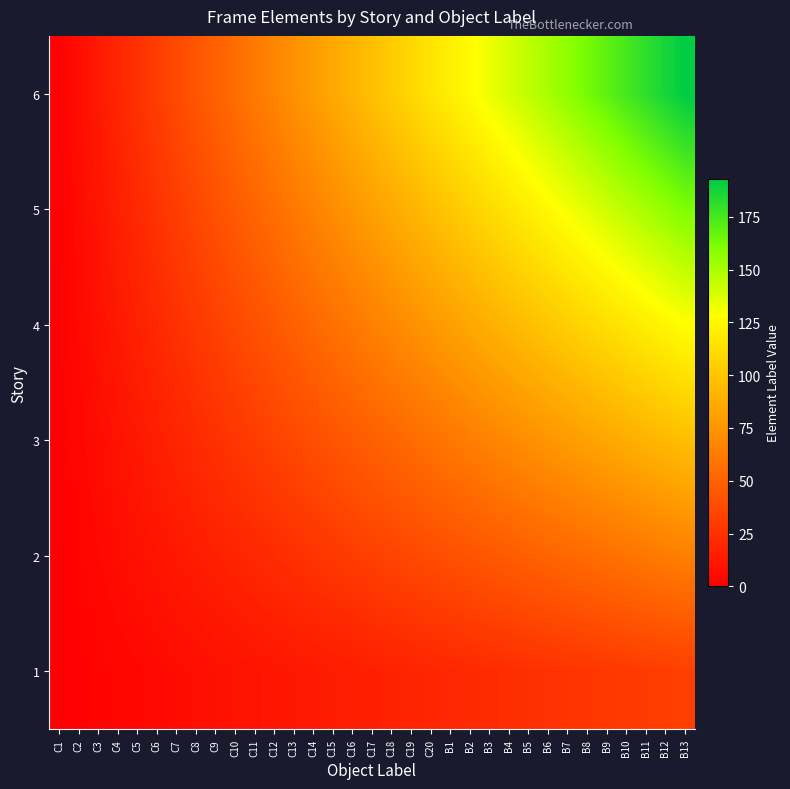

Reading right to left, what are all the values shown in this chart?

1: B13=32.2	B12=31.2	B11=30.2	B10=29.2	B9=28.2	B8=27.2	B7=26.2	B6=25.2	B5=24.2	B4=23.2	B3=22.2	B2=21.2	B1=20.2	C20=19.2	C19=18.2	C18=17.2	C17=16.2	C16=15.2	C15=14.2	C14=13.2	C13=12.2	C12=11.2	C11=10.2	C10=9.2	C9=8.2	C8=7.2	C7=6.2	C6=5.2	C5=4.2	C4=3.2	C3=2.2	C2=1.2	C1=0.2
2: B13=64.3	B12=62.3	B11=60.3	B10=58.3	B9=56.3	B8=54.3	B7=52.3	B6=50.3	B5=48.3	B4=46.3	B3=44.3	B2=42.3	B1=40.3	C20=38.3	C19=36.3	C18=34.3	C17=32.3	C16=30.3	C15=28.3	C14=26.3	C13=24.3	C12=22.3	C11=20.3	C10=18.3	C9=16.3	C8=14.3	C7=12.3	C6=10.3	C5=8.3	C4=6.3	C3=4.3	C2=2.3	C1=0.3
3: B13=96.5	B12=93.5	B11=90.5	B10=87.5	B9=84.5	B8=81.5	B7=78.5	B6=75.5	B5=72.5	B4=69.5	B3=66.5	B2=63.5	B1=60.5	C20=57.5	C19=54.5	C18=51.5	C17=48.5	C16=45.5	C15=42.5	C14=39.5	C13=36.5	C12=33.5	C11=30.5	C10=27.5	C9=24.5	C8=21.5	C7=18.5	C6=15.5	C5=12.5	C4=9.5	C3=6.5	C2=3.5	C1=0.5
4: B13=128.7	B12=124.7	B11=120.7	B10=116.7	B9=112.7	B8=108.7	B7=104.7	B6=100.7	B5=96.7	B4=92.7	B3=88.7	B2=84.7	B1=80.7	C20=76.7	C19=72.7	C18=68.7	C17=64.7	C16=60.7	C15=56.7	C14=52.7	C13=48.7	C12=44.7	C11=40.7	C10=36.7	C9=32.7	C8=28.7	C7=24.7	C6=20.7	C5=16.7	C4=12.7	C3=8.7	C2=4.7	C1=0.7
5: B13=160.8	B12=155.8	B11=150.8	B10=145.8	B9=140.8	B8=135.8	B7=130.8	B6=125.8	B5=120.8	B4=115.8	B3=110.8	B2=105.8	B1=100.8	C20=95.8	C19=90.8	C18=85.8	C17=80.8	C16=75.8	C15=70.8	C14=65.8	C13=60.8	C12=55.8	C11=50.8	C10=45.8	C9=40.8	C8=35.8	C7=30.8	C6=25.8	C5=20.8	C4=15.8	C3=10.8	C2=5.8	C1=0.8
6: B13=193.0	B12=187.0	B11=181.0	B10=175.0	B9=169.0	B8=163.0	B7=157.0	B6=151.0	B5=145.0	B4=139.0	B3=133.0	B2=127.0	B1=121.0	C20=115.0	C19=109.0	C18=103.0	C17=97.0	C16=91.0	C15=85.0	C14=79.0	C13=73.0	C12=67.0	C11=61.0	C10=55.0	C9=49.0	C8=43.0	C7=37.0	C6=31.0	C5=25.0	C4=19.0	C3=13.0	C2=7.0	C1=1.0